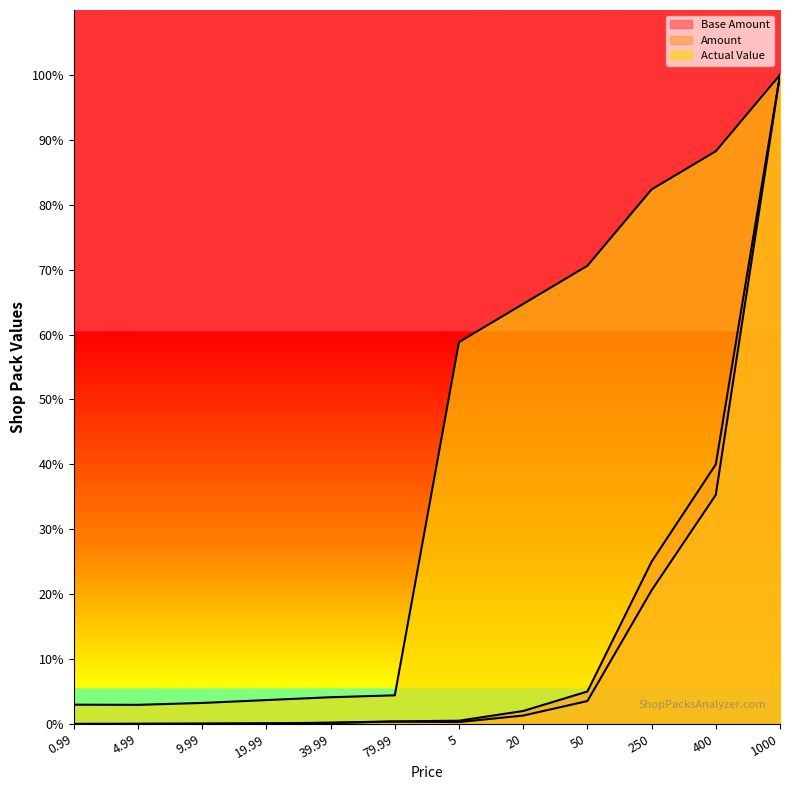

What is the label of the 10th point from the right?

9.99